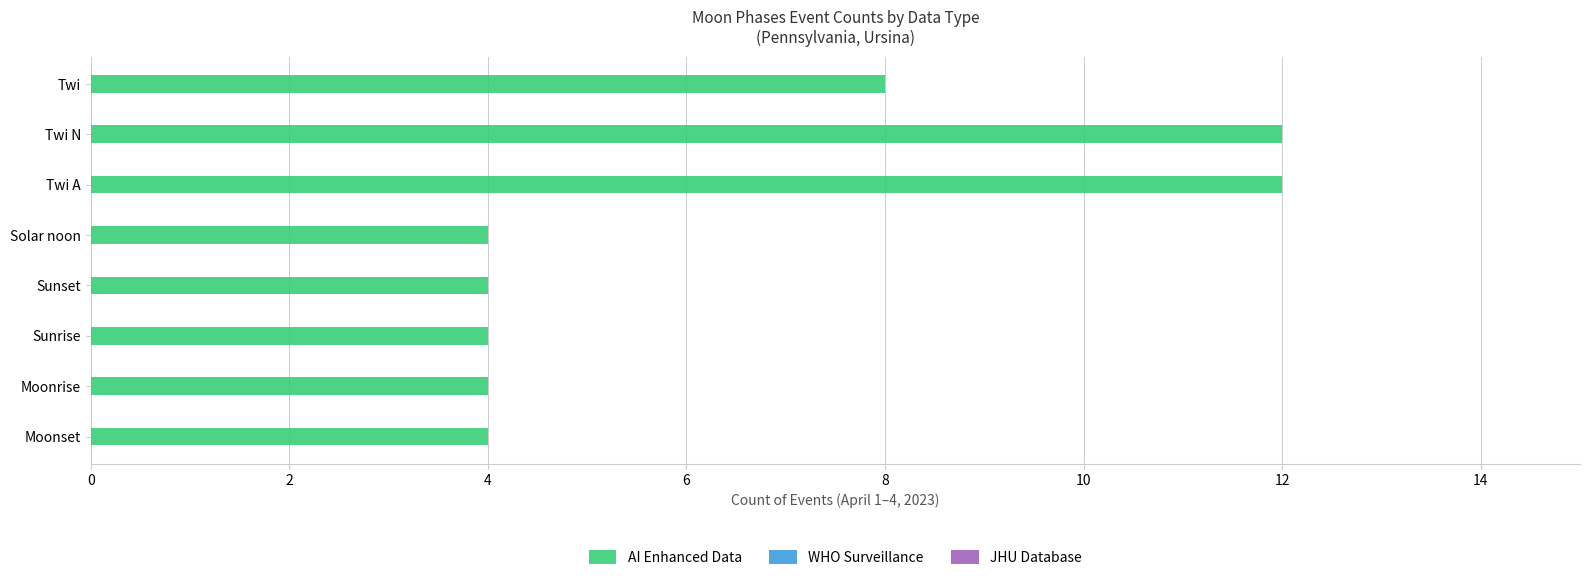

What is the ratio of the value at Twi to the value at Moonset?

2.0